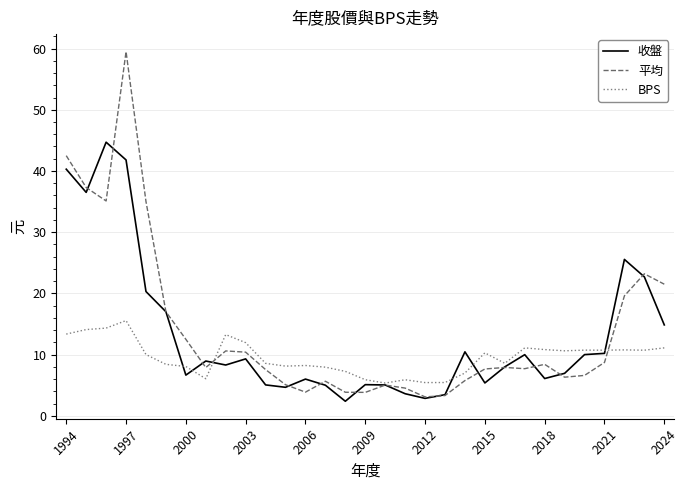

In 收盤, how many points are lower than both neighbors (excluding endpoints)?

8